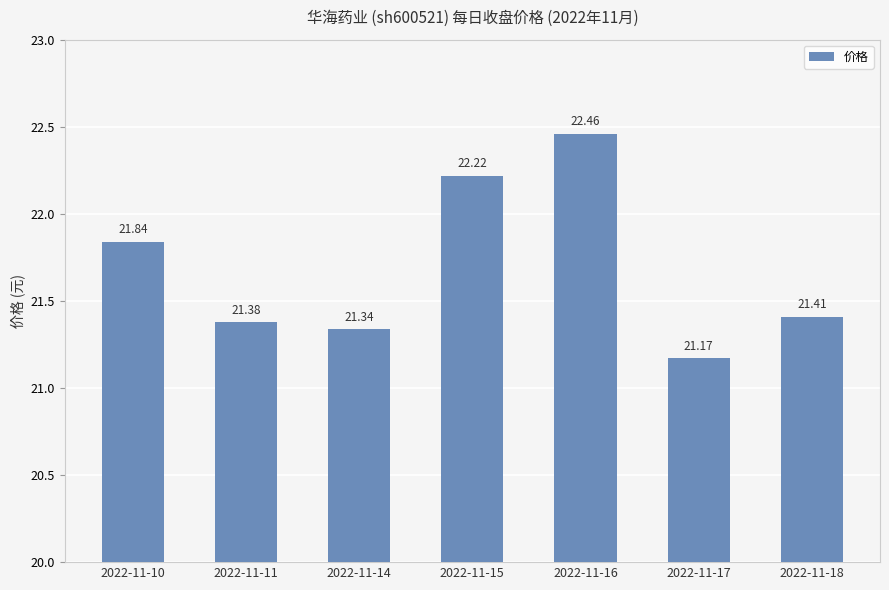

What is the difference between the values at 2022-11-16 and 2022-11-14?

1.1